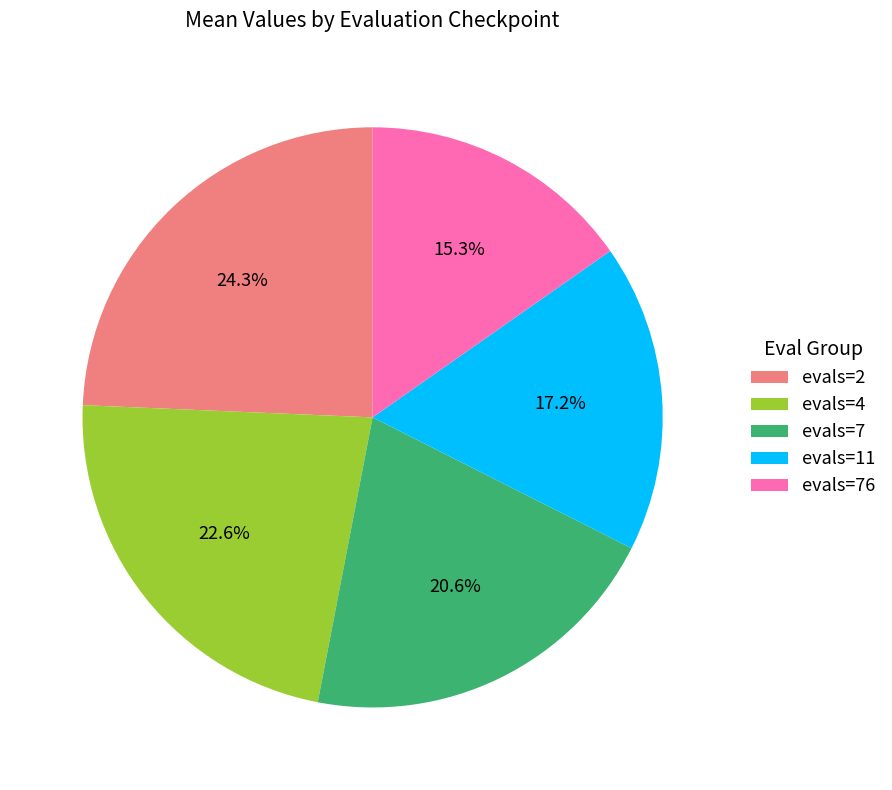

The evals=4 slice represents 9% of the pie. True or false?

False